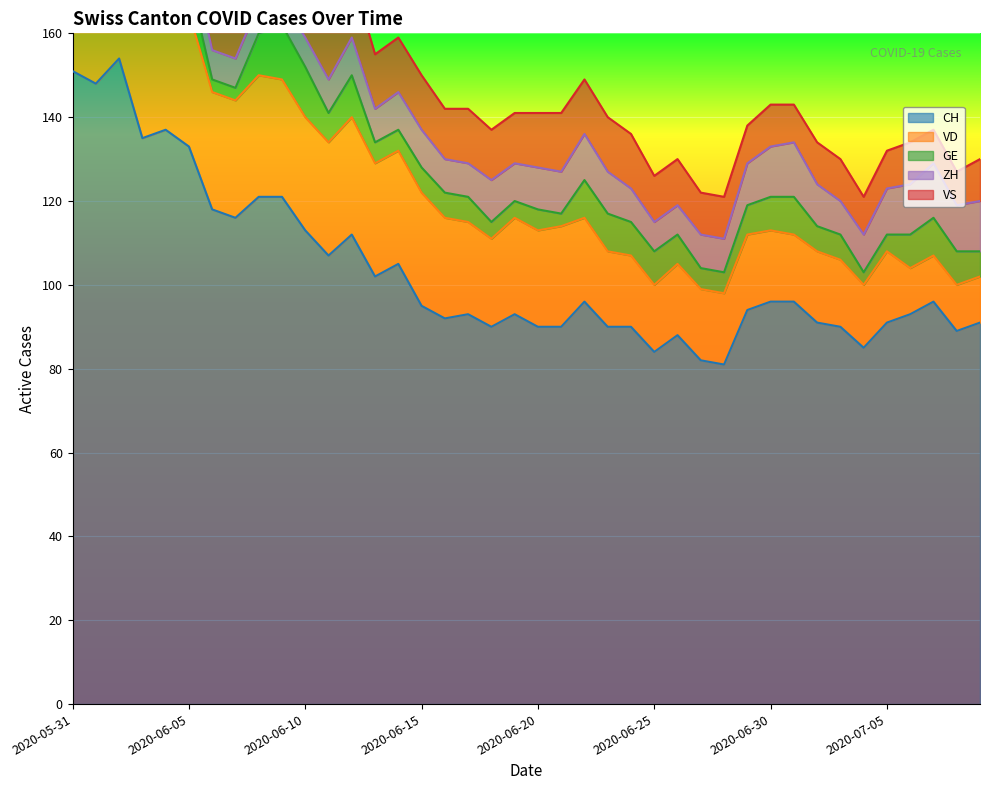

What is the label of the 15th point from the left?

2020-06-14